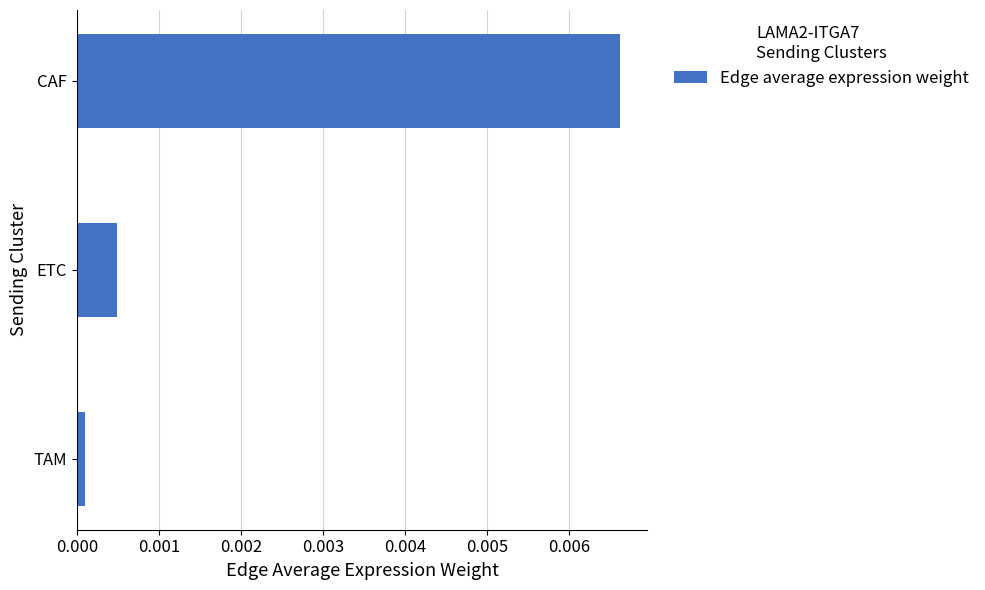

List the labels in order of value, smallest first.

TAM, ETC, CAF